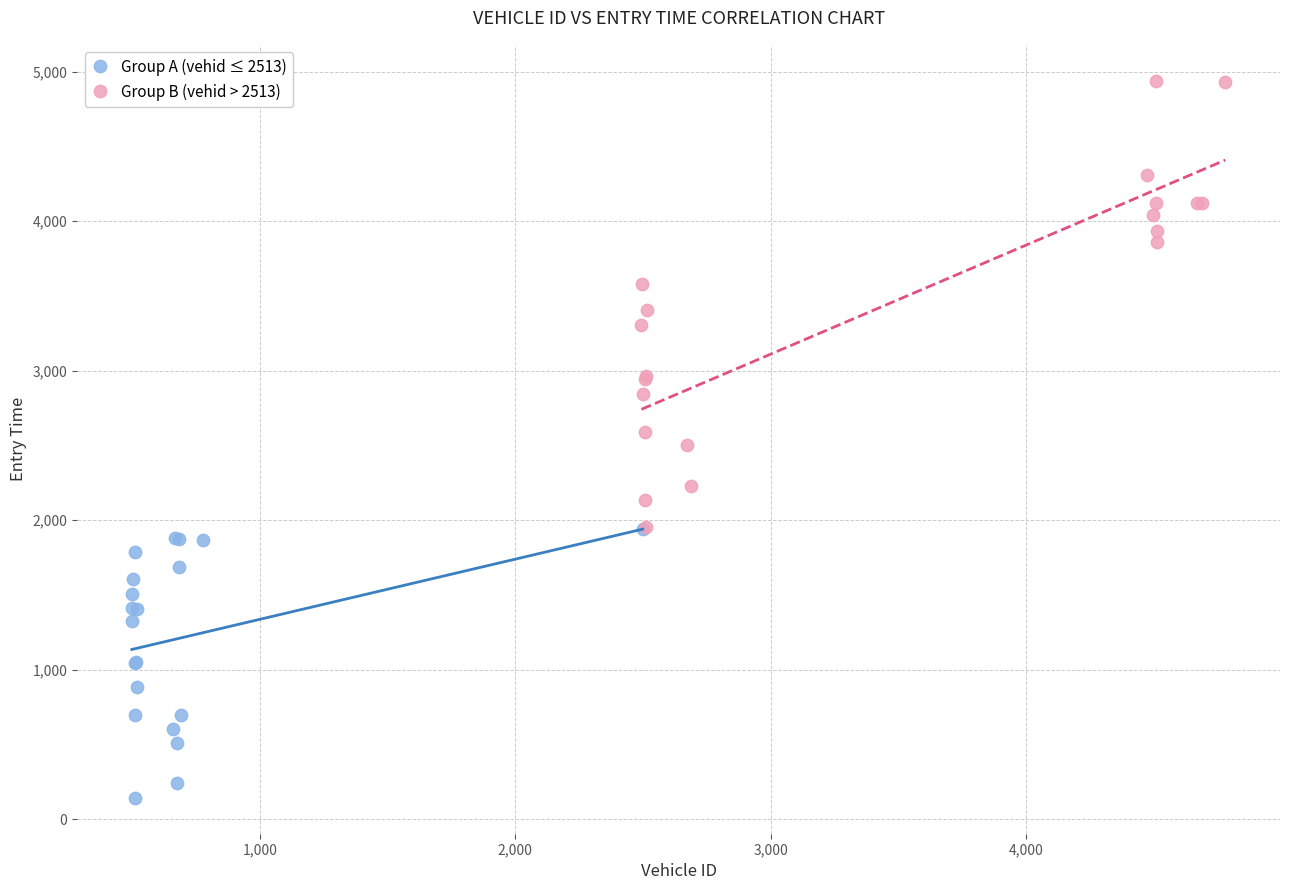

Which series reaches the maximum Y coordinate?

Group B (vehid > 2513)